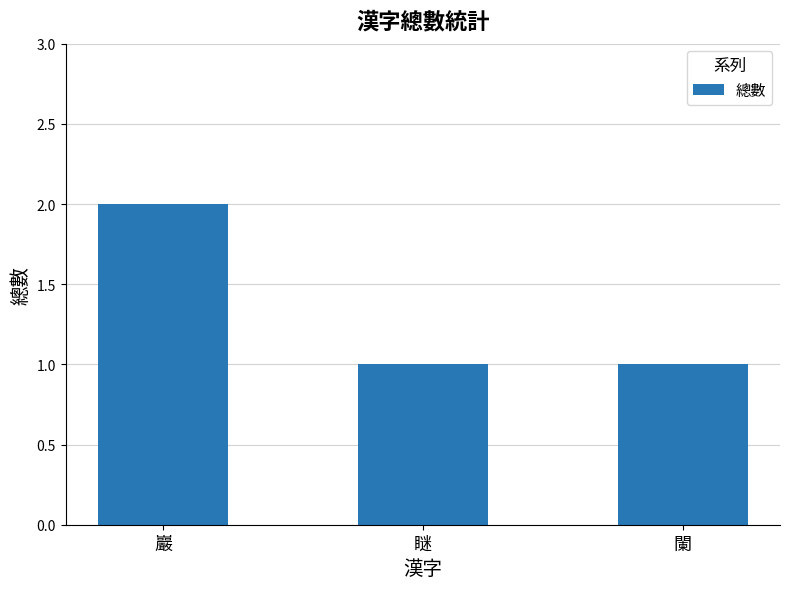

What is the label of the 3rd bar from the right?

巖